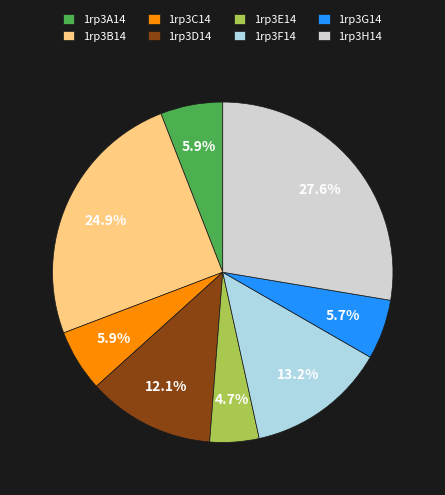

Do 1rp3D14 and 1rp3C14 together represent more than half of the pie?

No